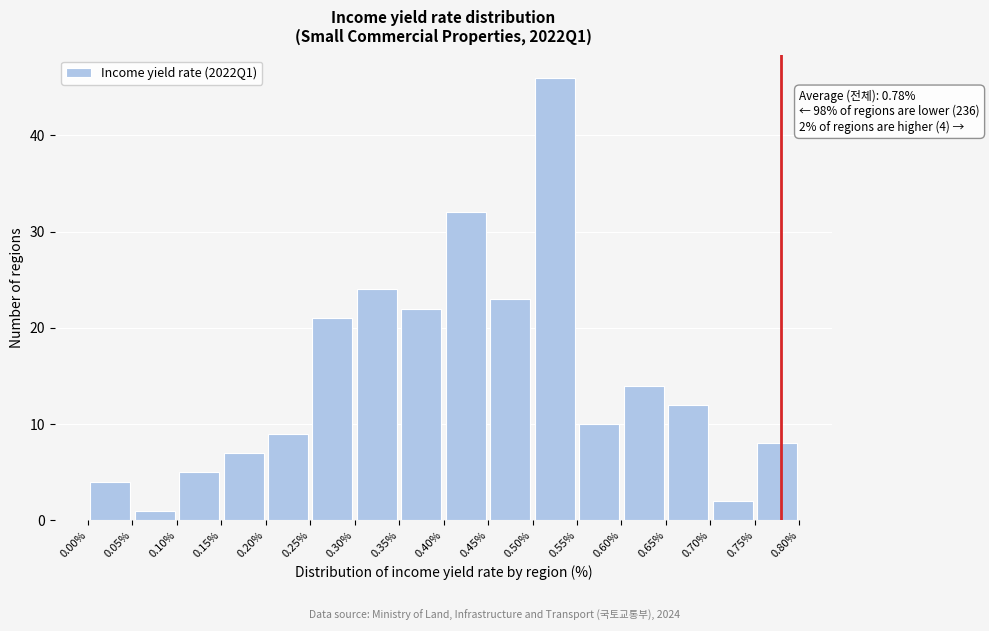

Over which range of the x-axis is the bar tallest?

0.50% to 0.55%